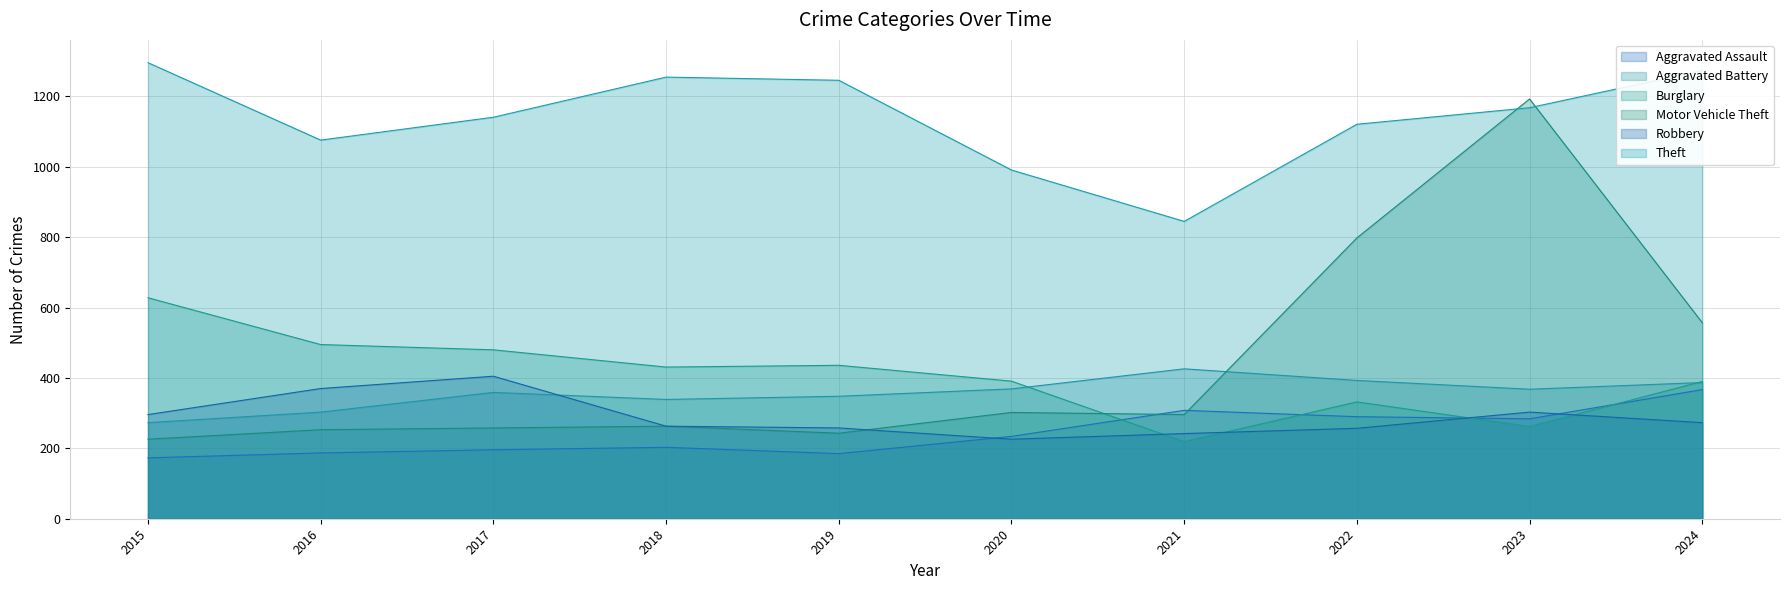

Is the value of Aggravated Assault at 2024 greater than the value of Burglary at 2023?

Yes